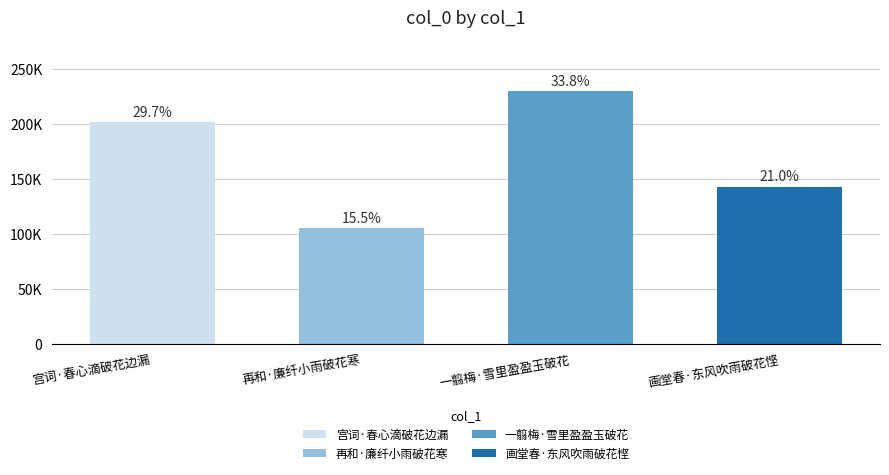

What is the label of the 2nd bar from the right?

一翦梅·雪里盈盈玉破花